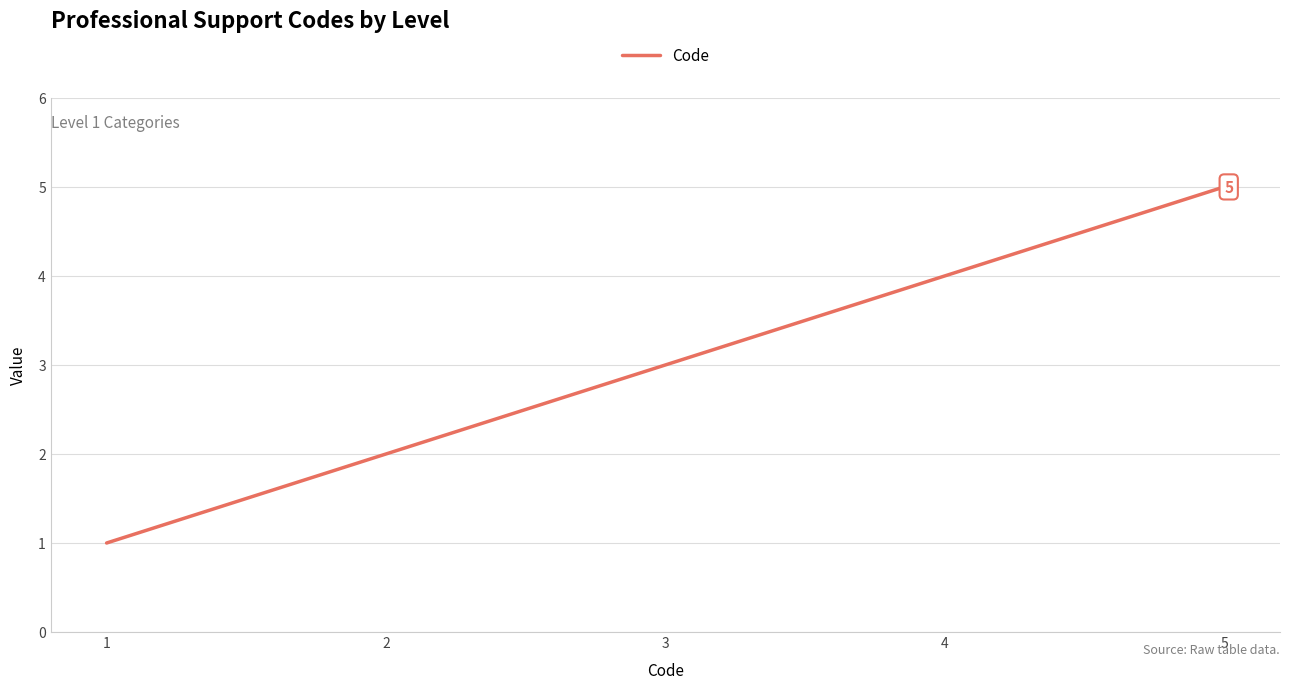

Rank the categories by value from highest to lowest.

5, 4, 3, 2, 1